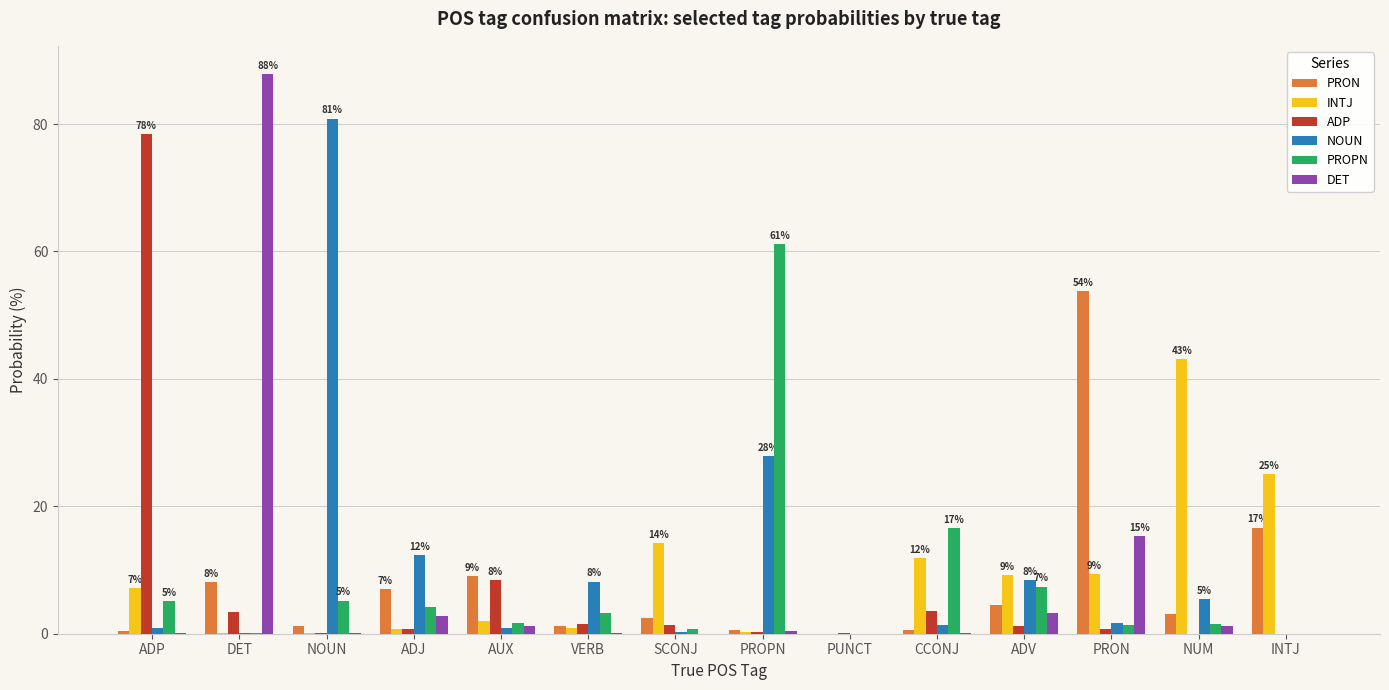

At which label does ADP reach its peak?

ADP